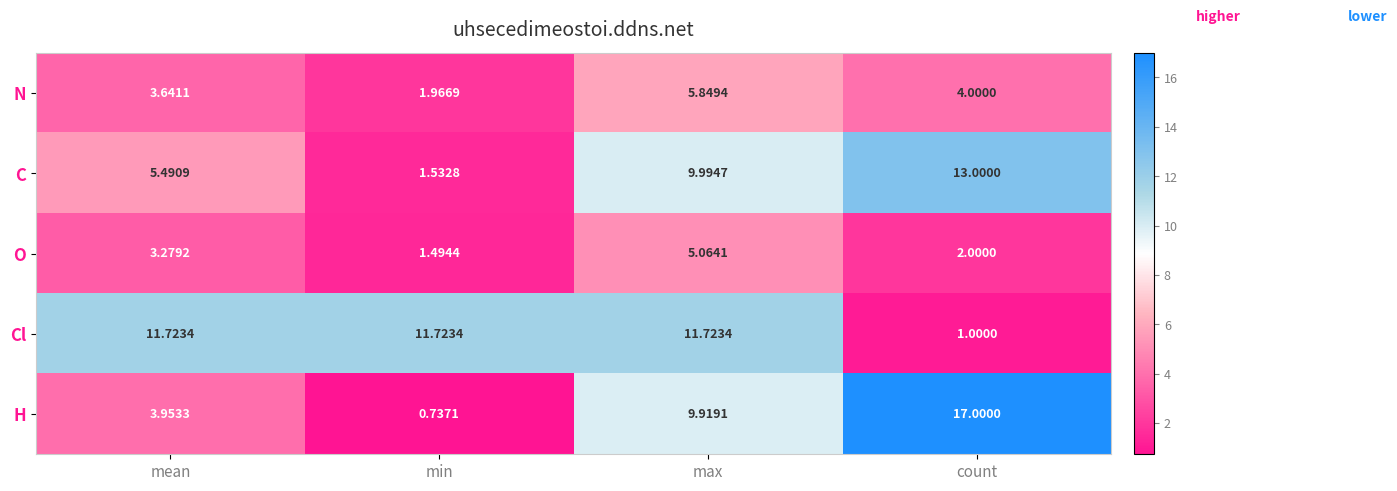

What is the total value across all series at min?

17.5